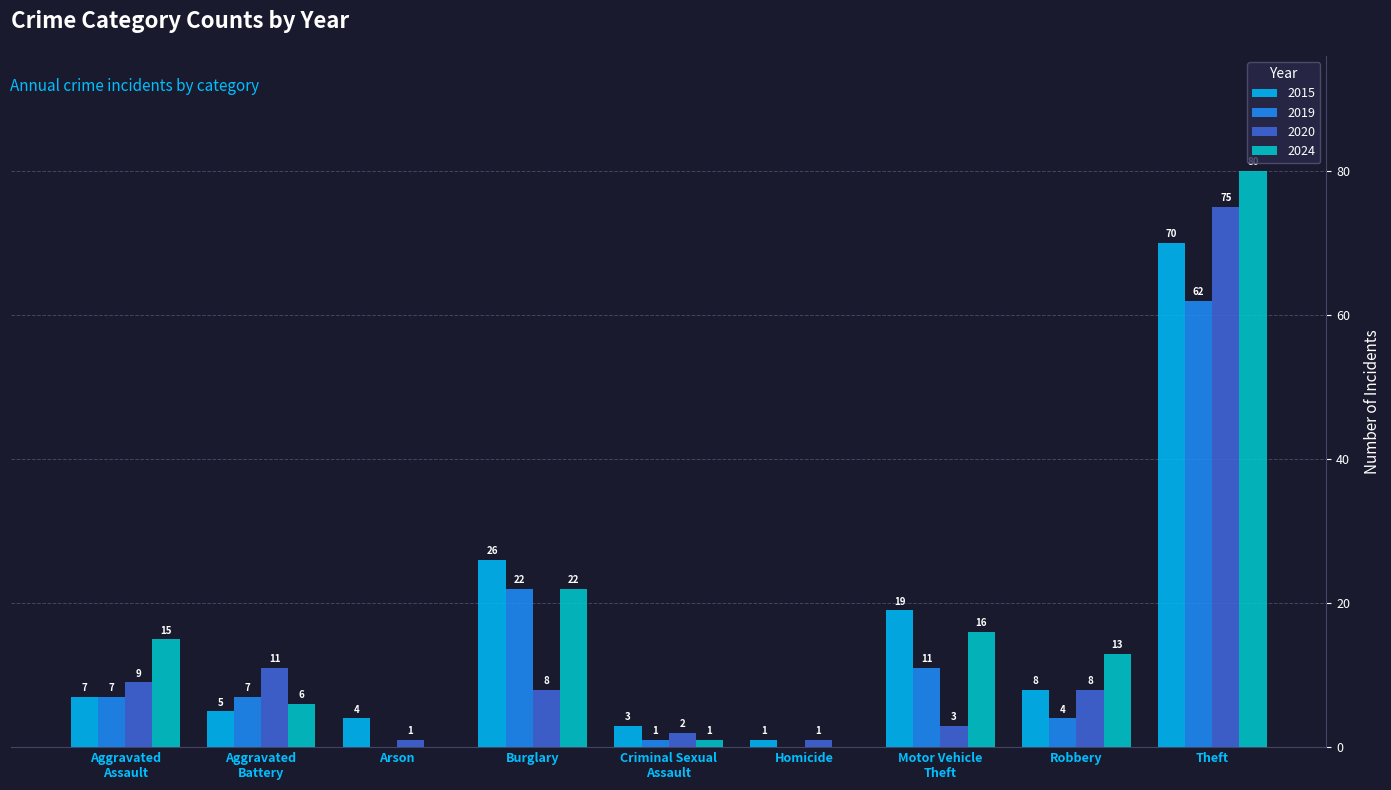

Which series changed the most between Arson and Homicide?

2015